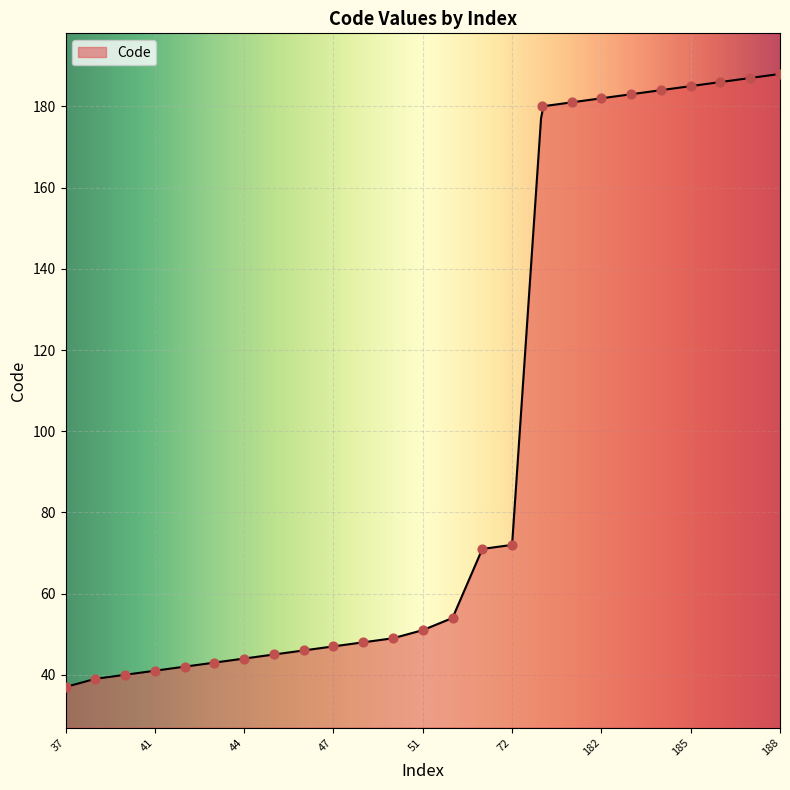

Between 48 and 47, which is larger?

48